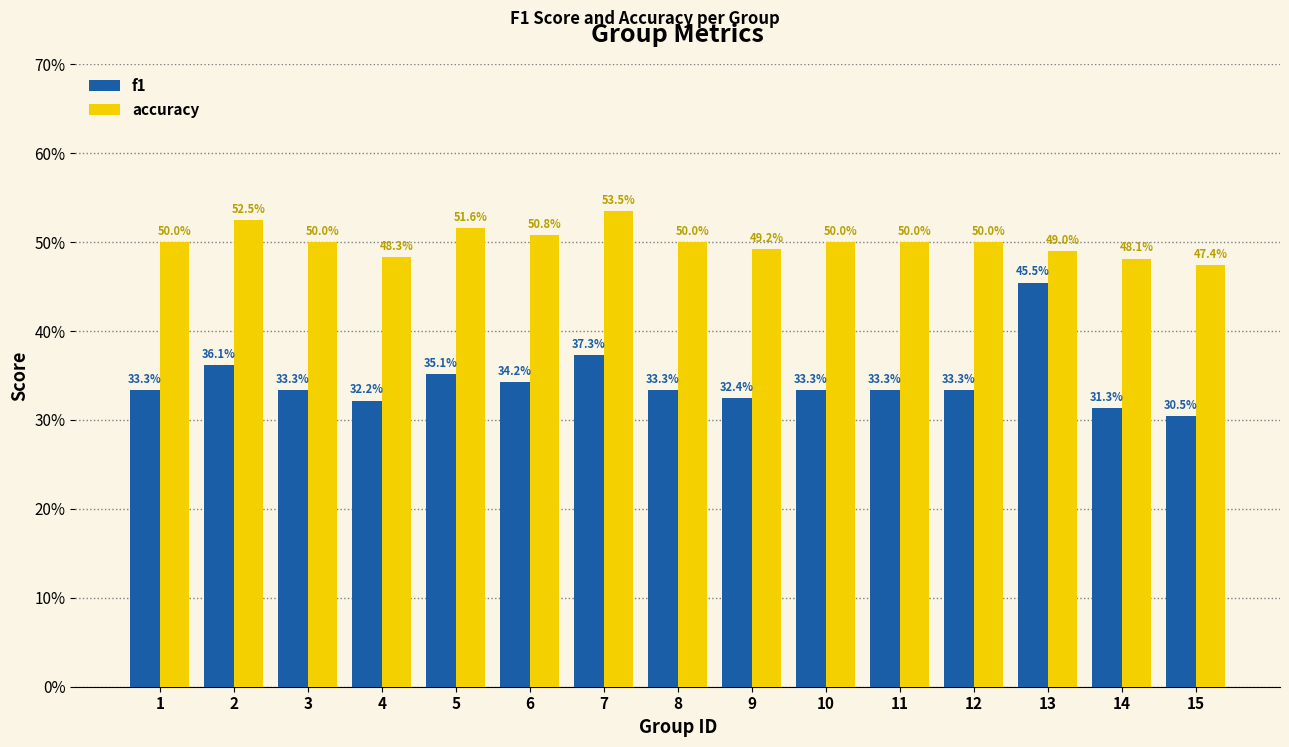

Reading left to right, transcribe all the data shown in this chart.

f1: 1=0.3	2=0.4	3=0.3	4=0.3	5=0.4	6=0.3	7=0.4	8=0.3	9=0.3	10=0.3	11=0.3	12=0.3	13=0.5	14=0.3	15=0.3
accuracy: 1=0.5	2=0.5	3=0.5	4=0.5	5=0.5	6=0.5	7=0.5	8=0.5	9=0.5	10=0.5	11=0.5	12=0.5	13=0.5	14=0.5	15=0.5